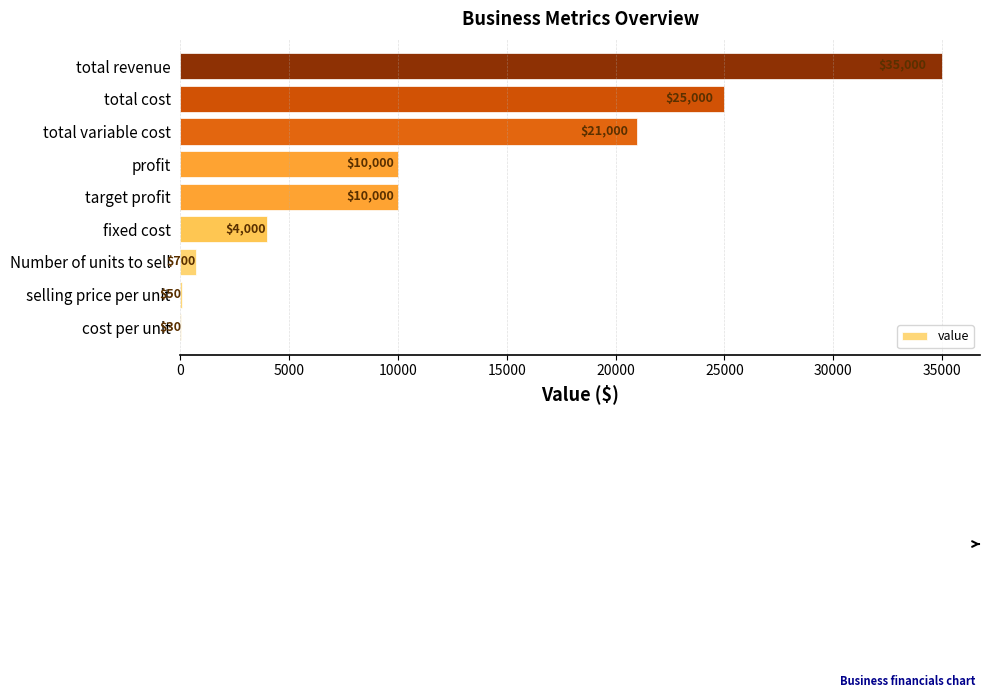

The chart shows a value of 30 at cost per unit. True or false?

True